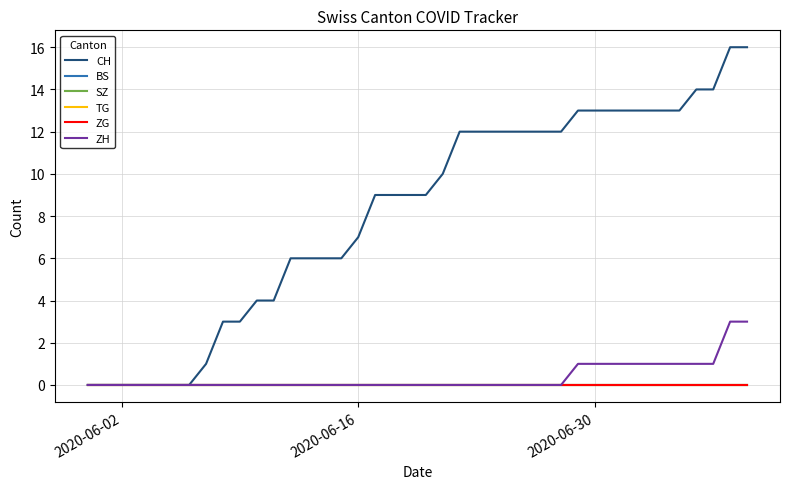

Does the chart have visible grid lines?

Yes